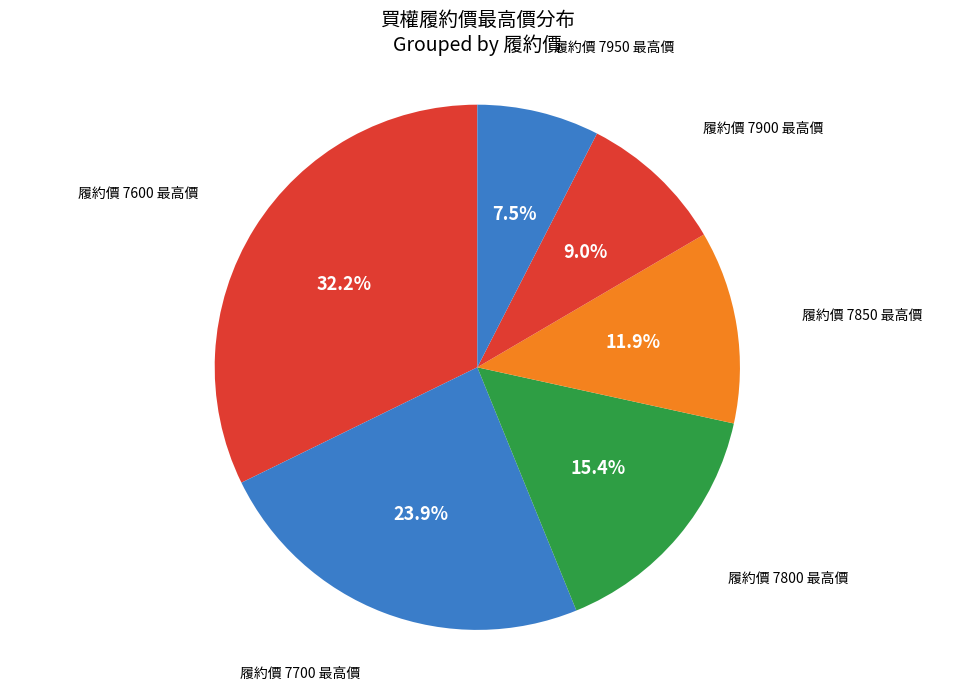

Does any single category account for the majority?

No